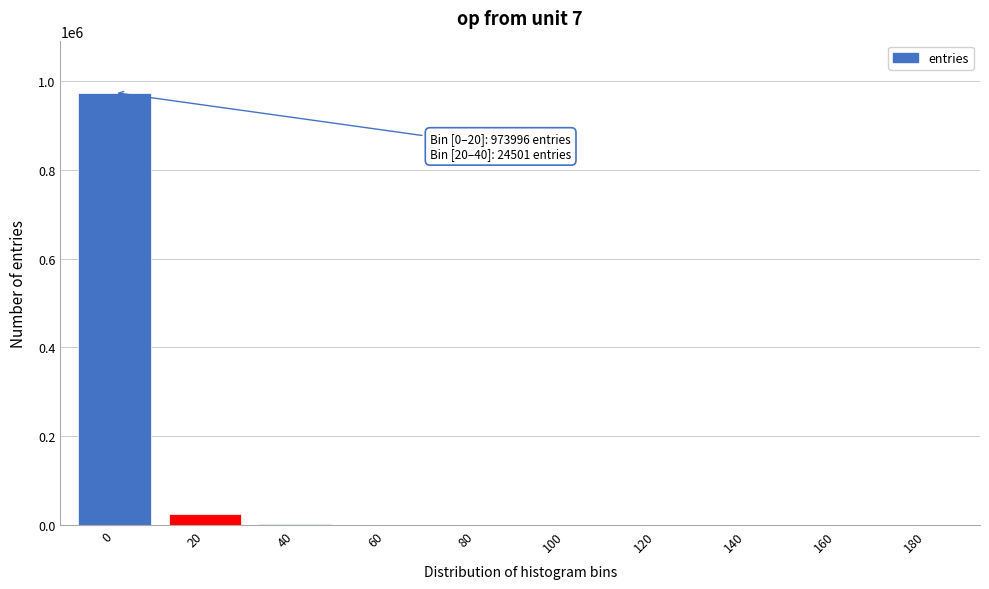

What is the sum of all values?

1000000